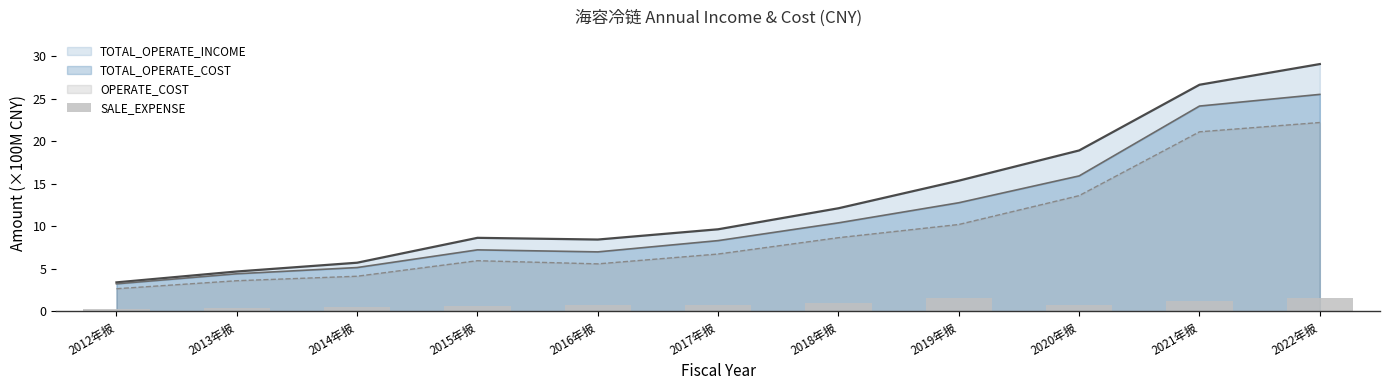

What position from the left is 2018年报?

7